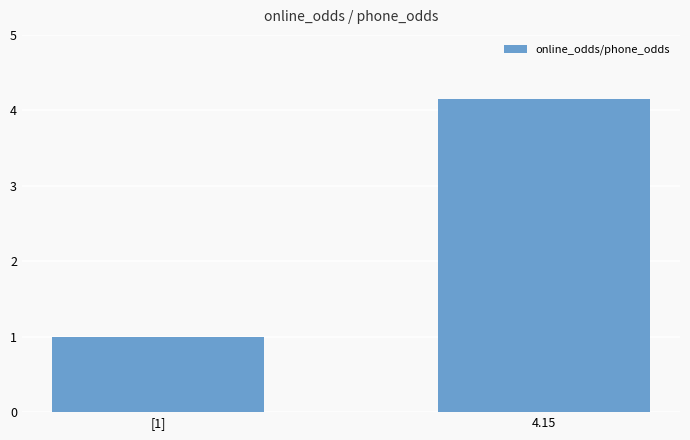

The chart shows a value of 1.6 at 4.15. True or false?

False